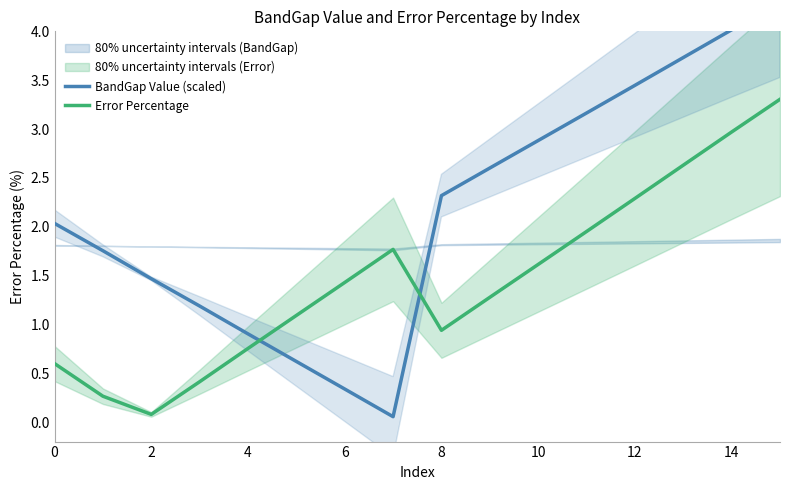

What is the highest value of the Error Percentage series?

3.3